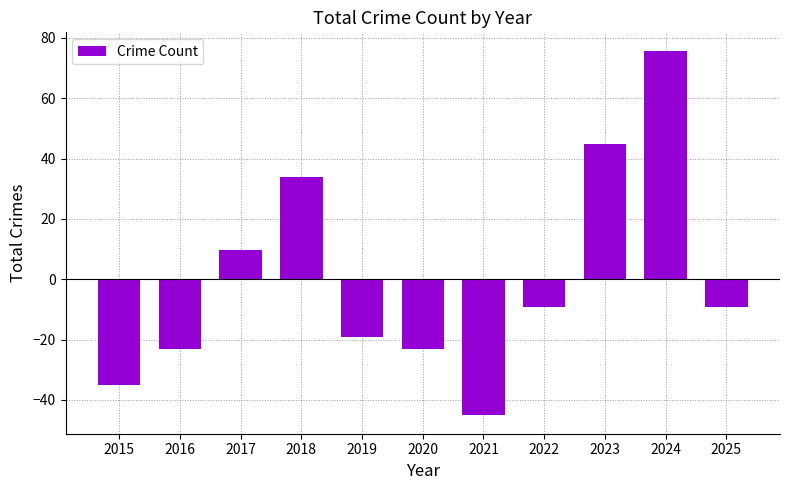

At which category does the chart reach its peak across all series?

2024